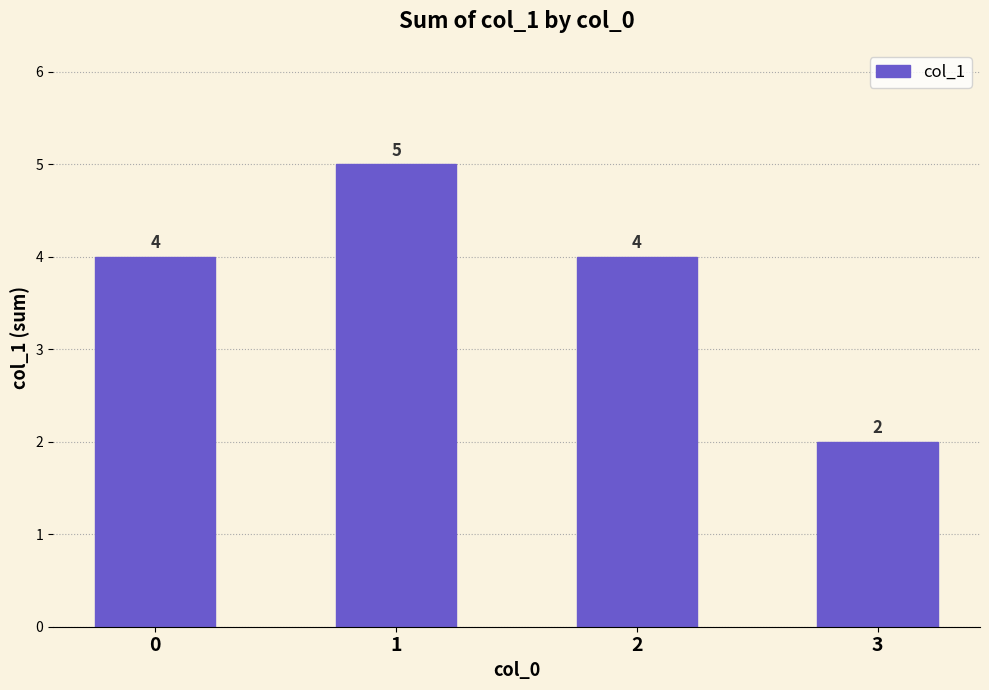

Reading left to right, list all the values displayed in this chart.

4	5	4	2